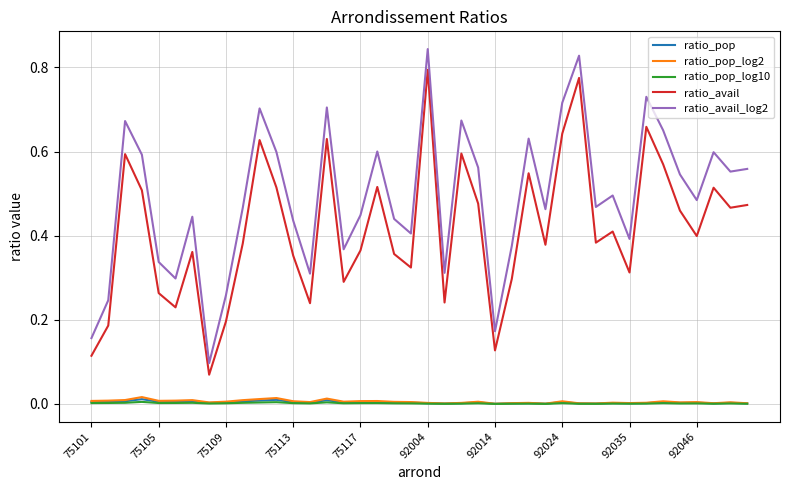

How many interior local peaks does the ratio_avail series have?

12